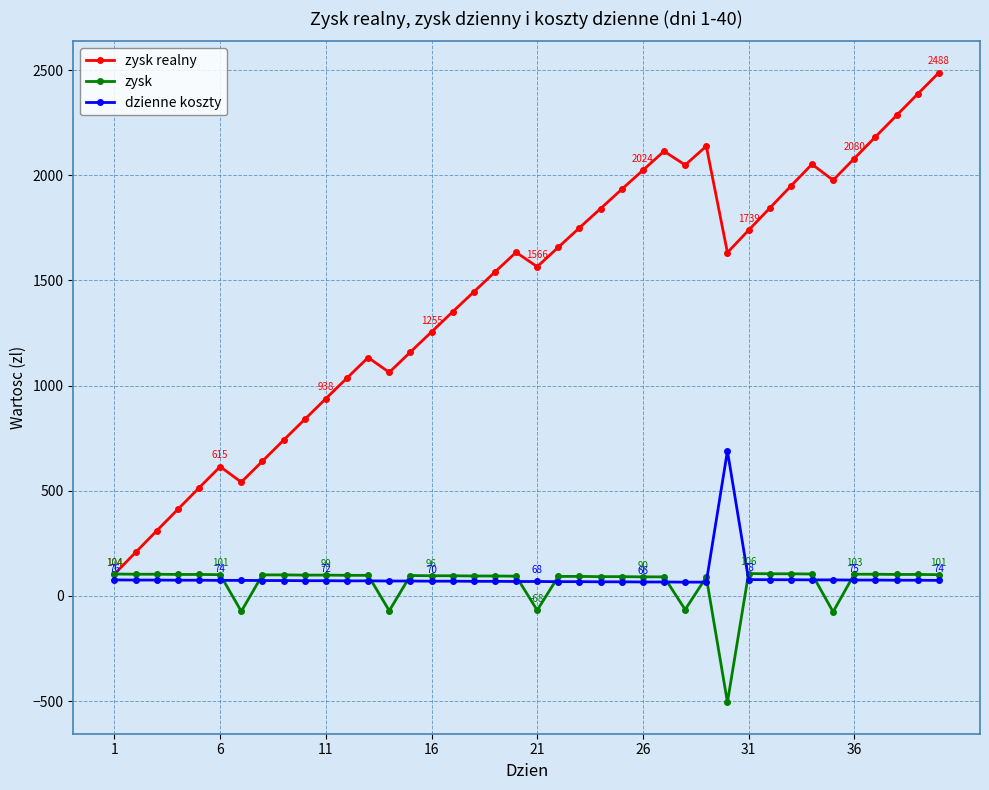

Which series has the widest spread of values?

zysk realny